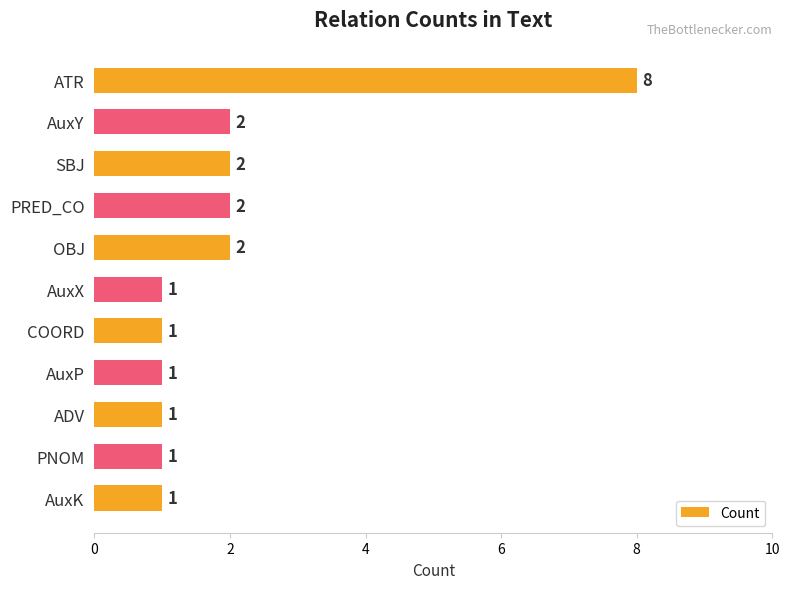

What is the ratio of the value at COORD to the value at AuxX?

1.0